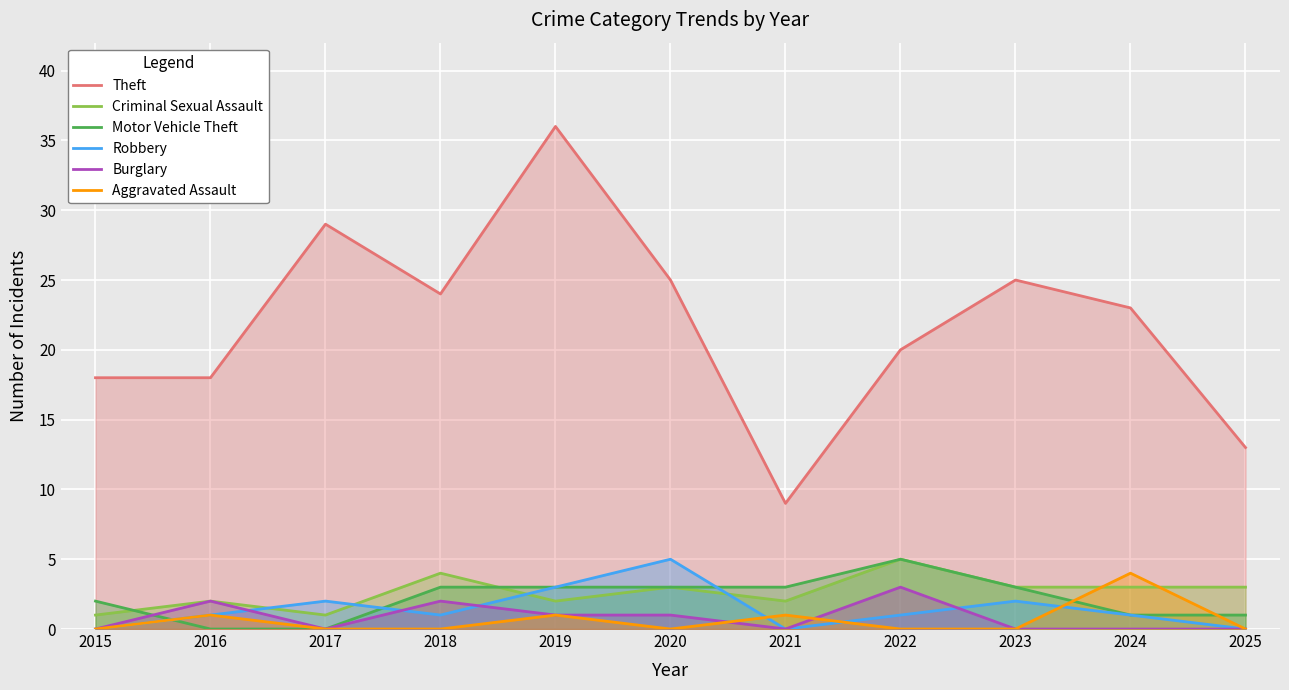

Where is the first local minimum for Theft?

2018